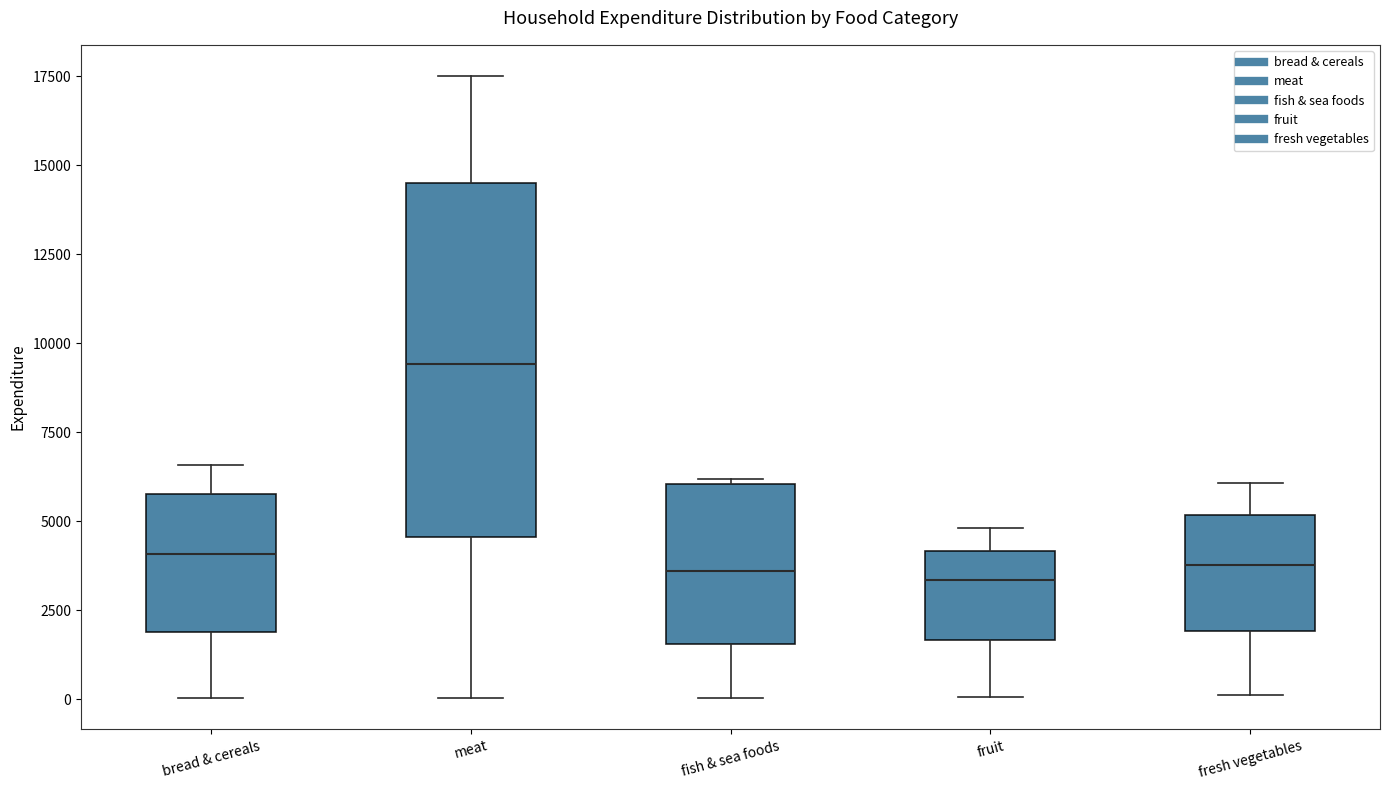

Where does the lower whisker of the box for bread & cereals end on the y-axis? The values are not printed on the chart, so give them approximately, as read against the axis.

0